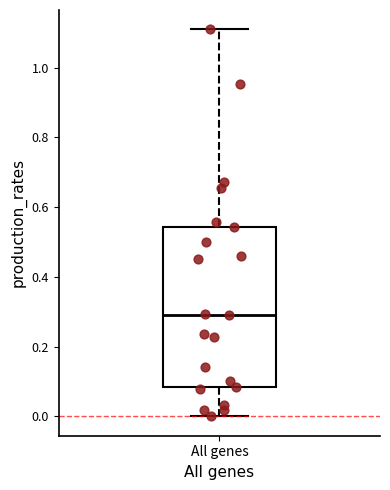

Read this box plot against the y-axis: the position of the median line, the range covered by the box, and the ends of both whiskers. The values are not printed on the chart, so give them approximately, as read against the axis.

median 0.28, box 0.08 to 0.54, whiskers 0.00 to 1.10